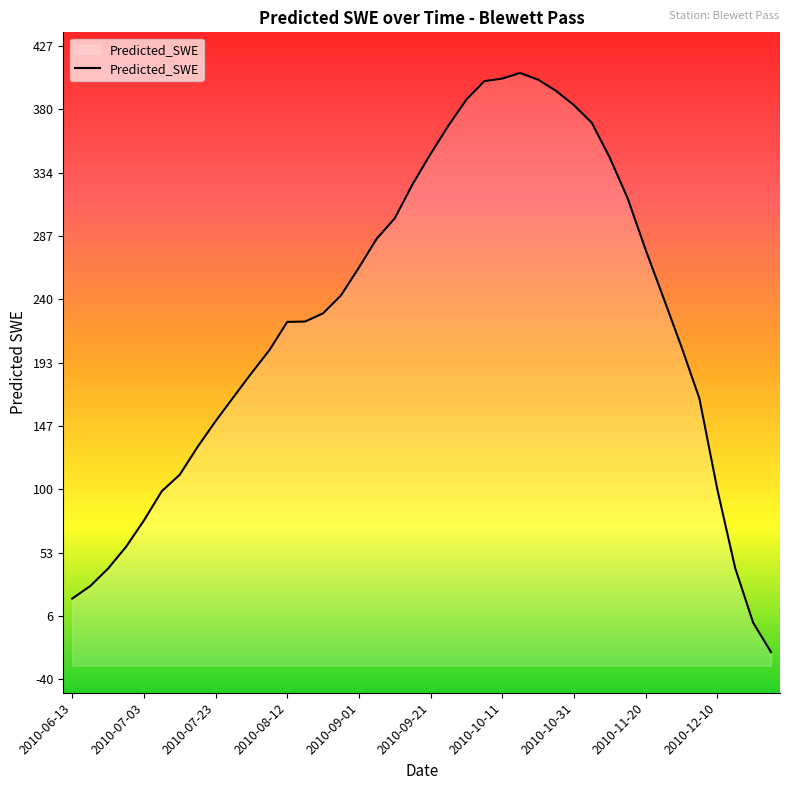

Between 2010-11-05 and 2010-08-22, which is larger?

2010-11-05